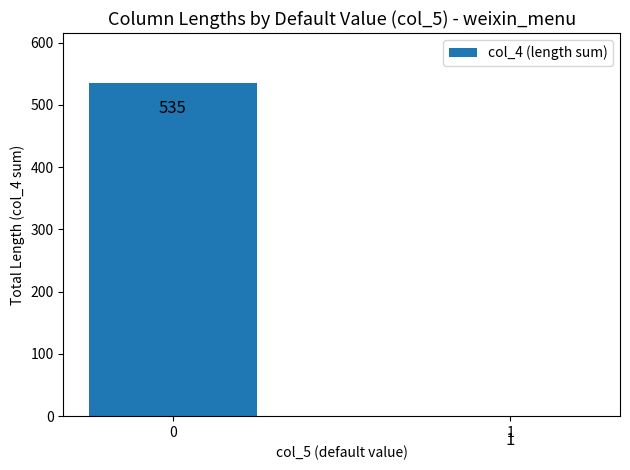

The value at 0 is 844. True or false?

False